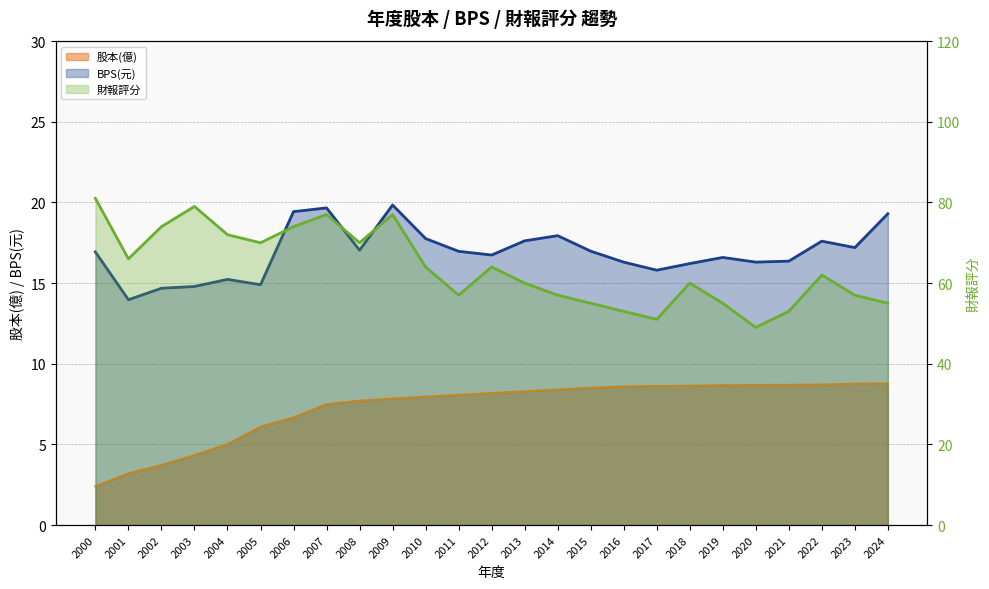

Which series has the largest range (max minus min)?

財報評分